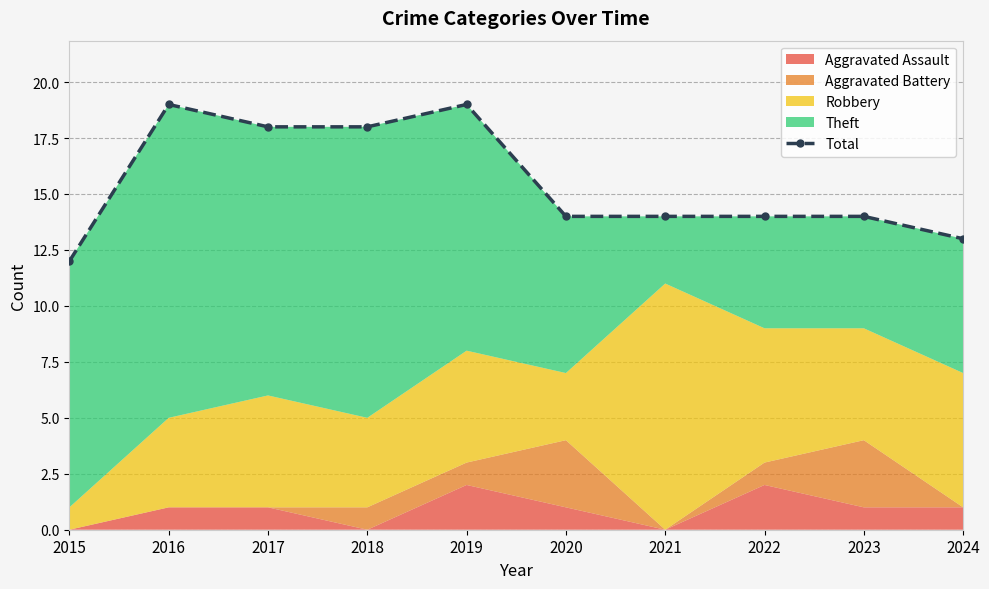

Count the values in the range 14 to 18.

6